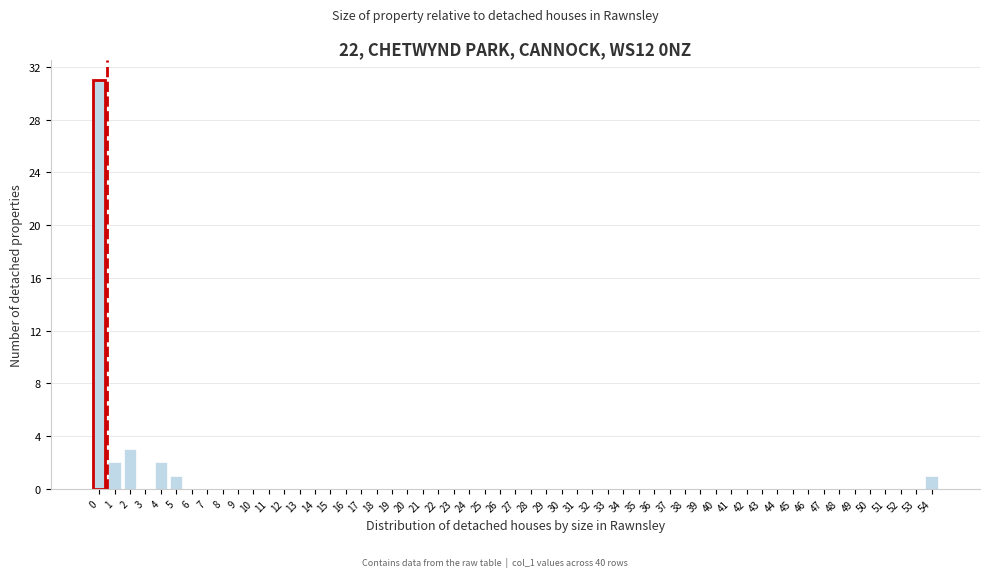

What is the maximum value shown in the chart?

31